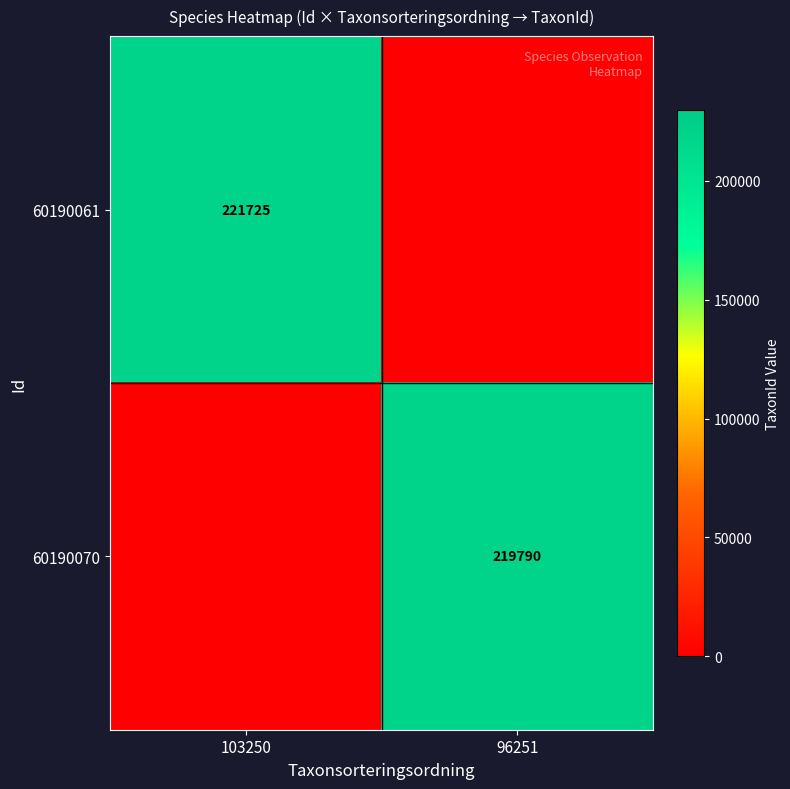

What is the sum of all 60190070 values?

219790